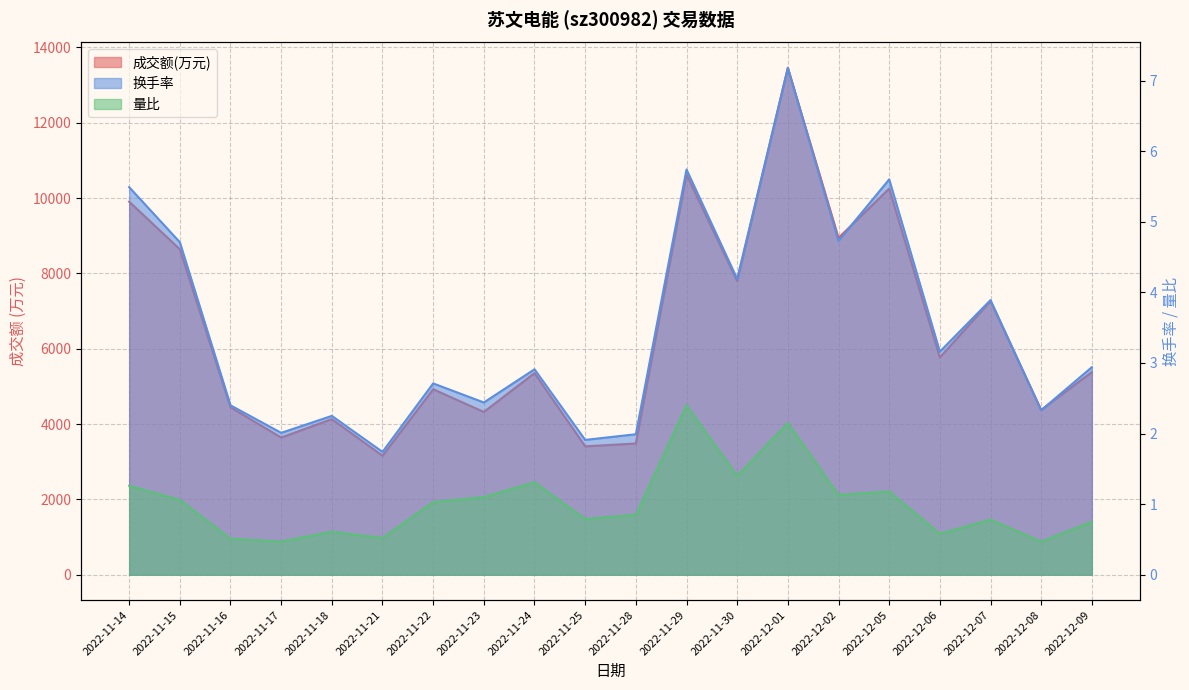

Is the value of 成交额(万元) at 2022-11-15 greater than the value of 量比 at 2022-12-02?

Yes